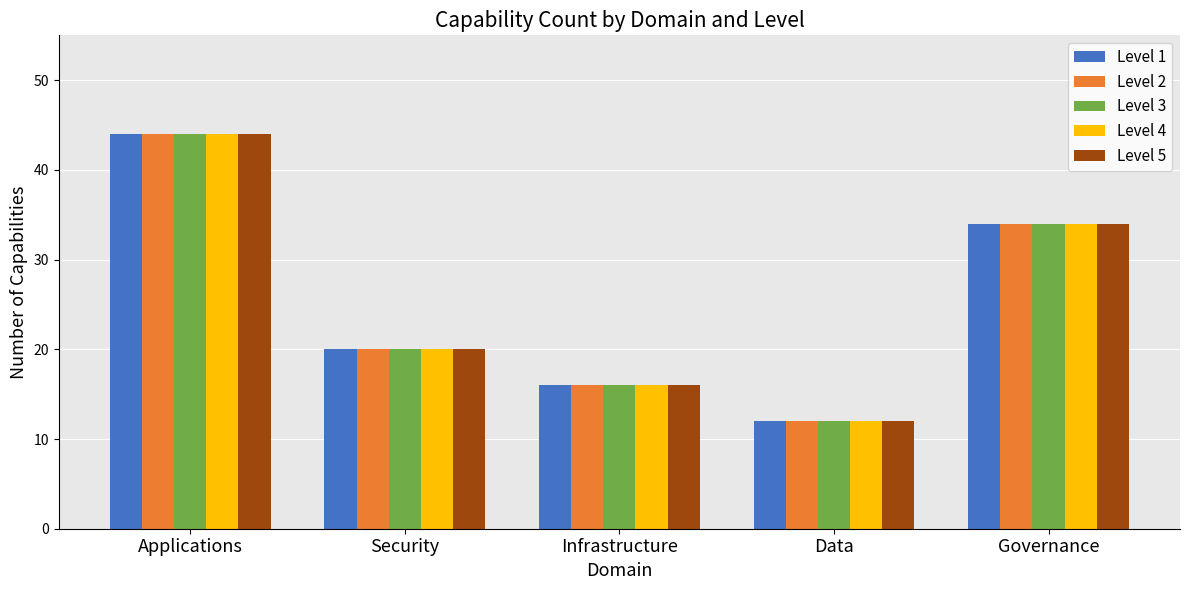

Rank the categories by Level 3 value from highest to lowest.

Applications, Governance, Security, Infrastructure, Data